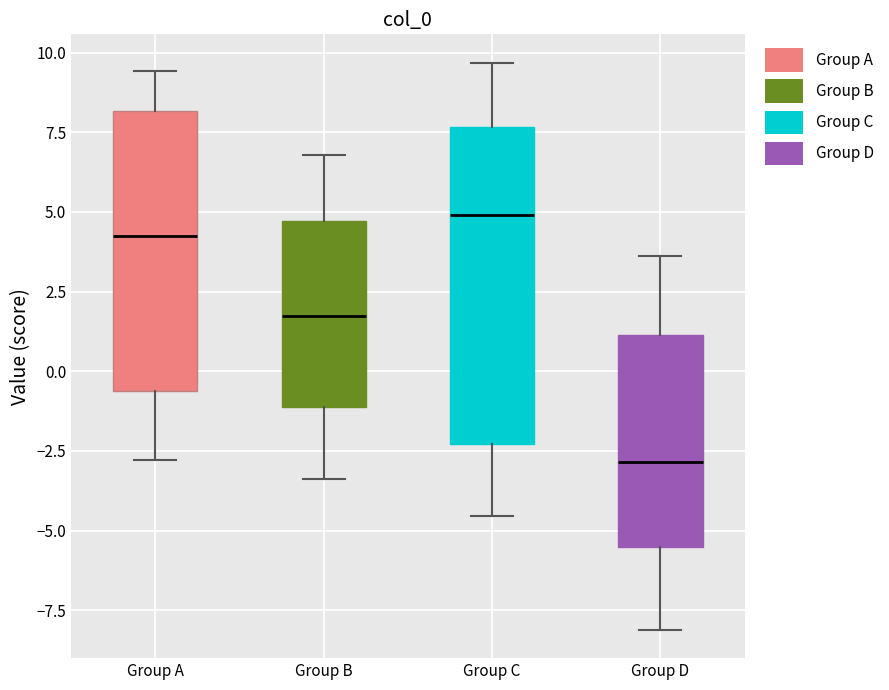

Which box's median line is the highest?

Group C